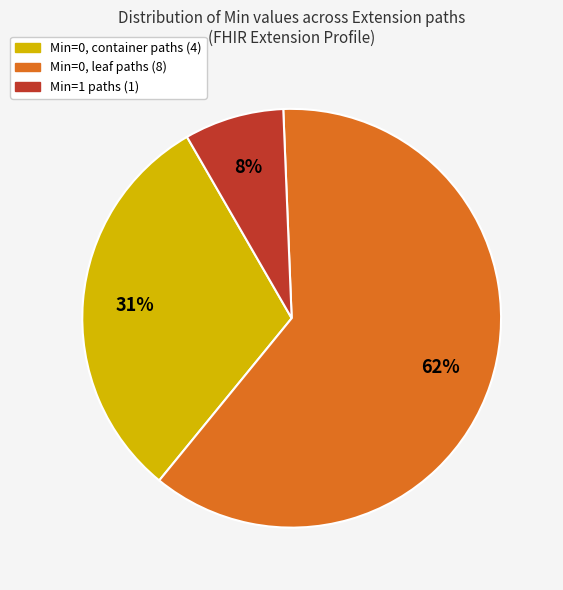

Does any single category account for the majority?

Yes